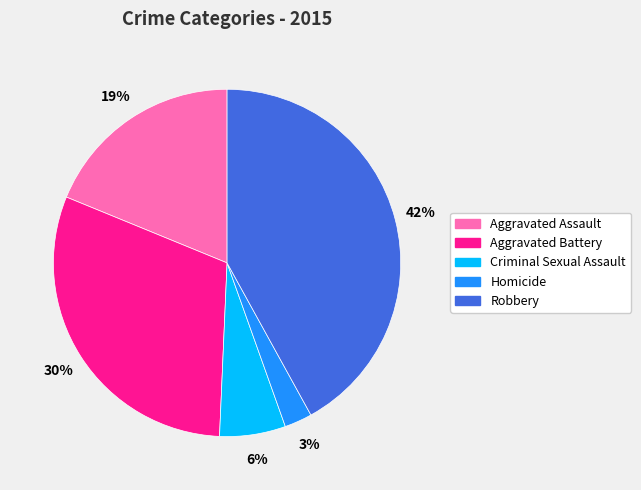

To the nearest percent, what portion does Aggravated Battery represent?

30%